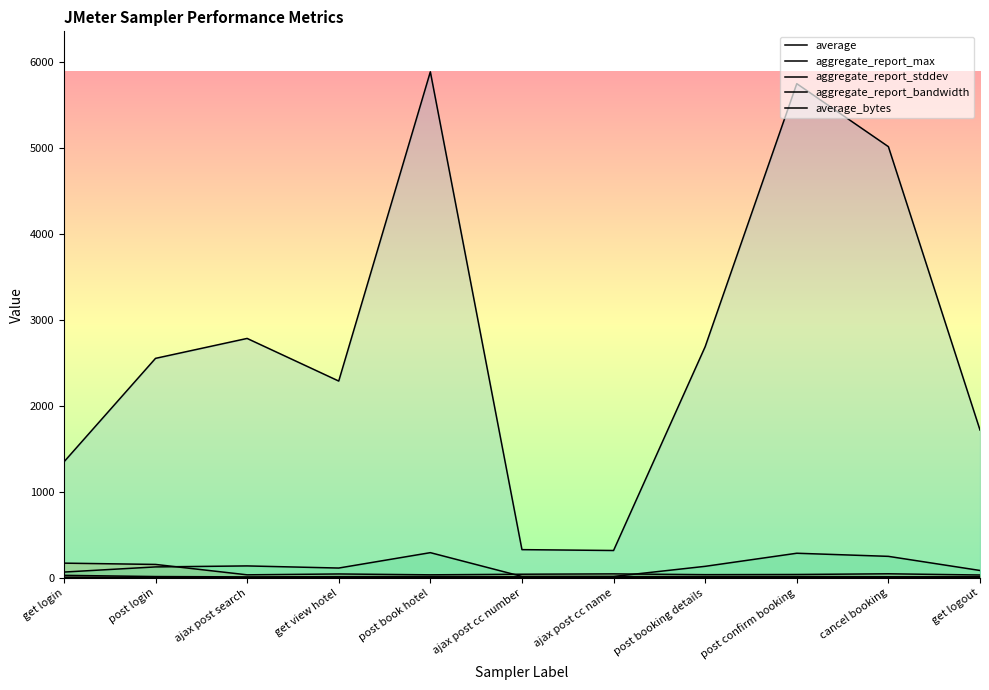

Reading left to right, what are all the values shown in this chart?

average: 29.0	15.0	11.0	14.0	15.0	13.0	14.0	15.0	15.0	13.0	13.0
aggregate_report_max: 171.0	156.0	35.0	45.0	35.0	42.0	46.0	37.0	39.0	47.0	33.0
aggregate_report_stddev: 7.2	5.2	2.5	2.8	2.6	3.0	2.8	2.6	2.5	2.7	2.8
aggregate_report_bandwidth: 67.1	127.1	138.7	114.0	293.1	16.3	15.8	133.9	286.3	250.0	85.7
average_bytes: 1349.0	2554.3	2786.2	2290.2	5889.2	328.2	318.2	2690.2	5751.2	5018.2	1720.2